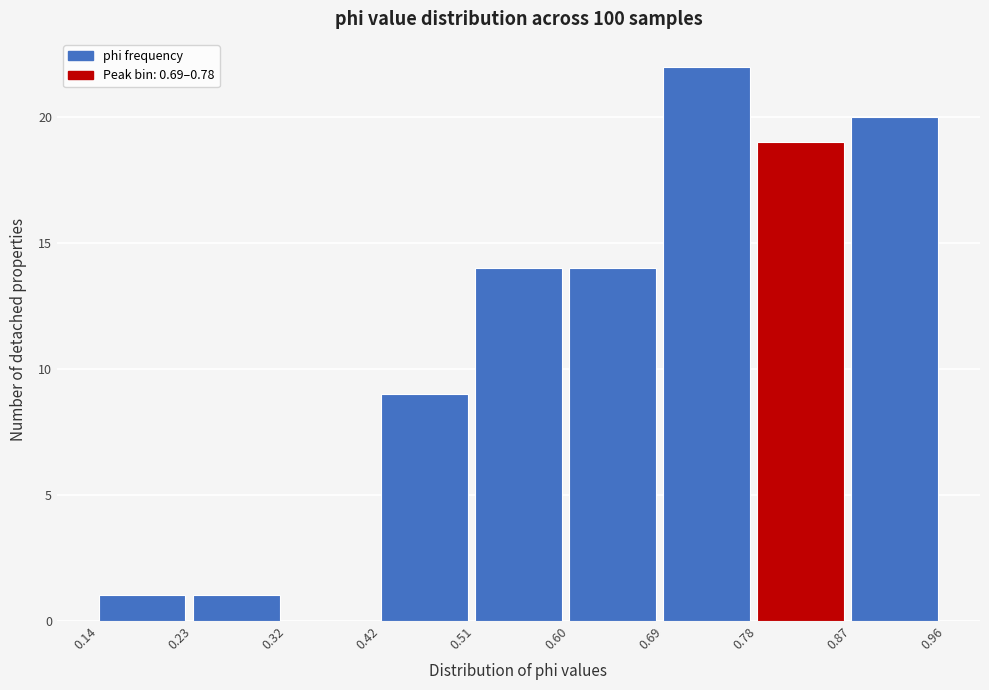

Over which range of the x-axis is the bar tallest?

0.69 to 0.78